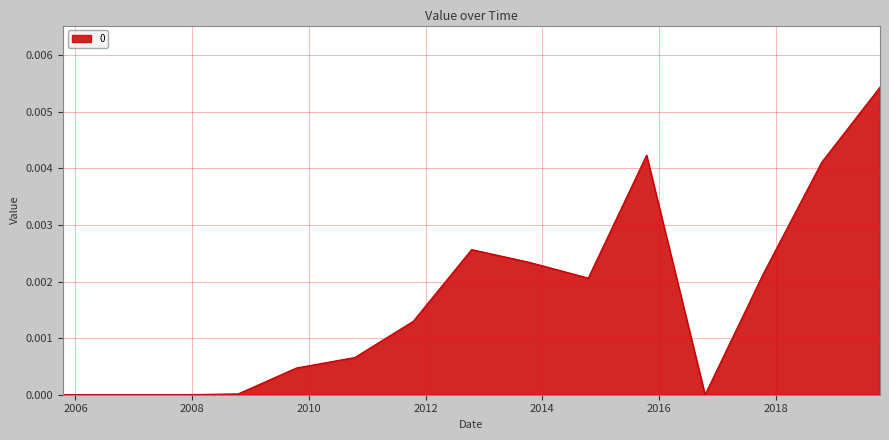

How many lines are shown in the chart?

1